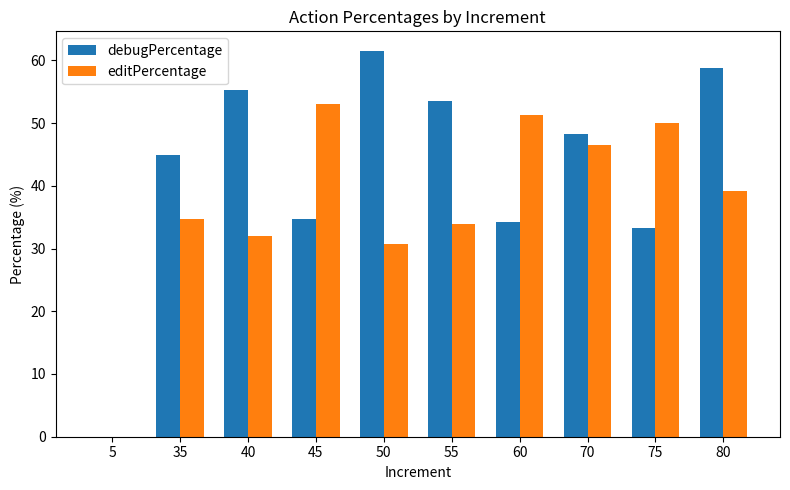

Reading left to right, what are all the values shown in this chart?

debugPercentage: 5=0.0	35=44.9	40=55.3	45=34.7	50=61.5	55=53.6	60=34.1	70=48.2	75=33.3	80=58.8
editPercentage: 5=0.0	35=34.7	40=31.9	45=53.1	50=30.8	55=33.9	60=51.2	70=46.4	75=50.0	80=39.2